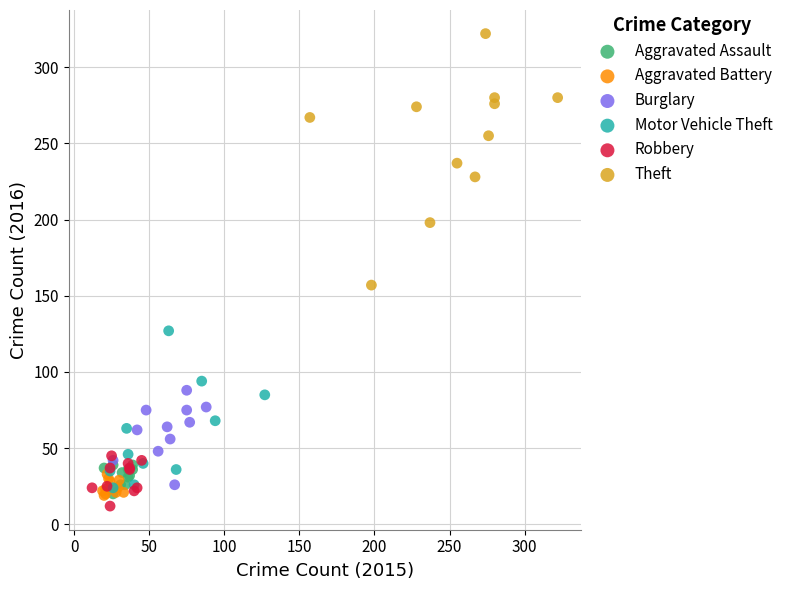

Which series contains the highest Y value?

Theft